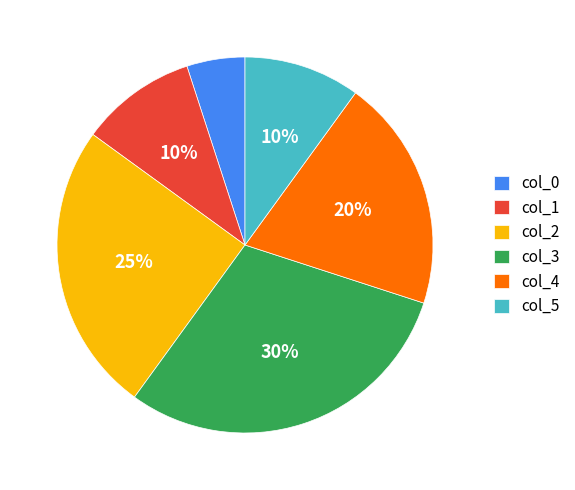

Is col_0 the majority of the pie?

No